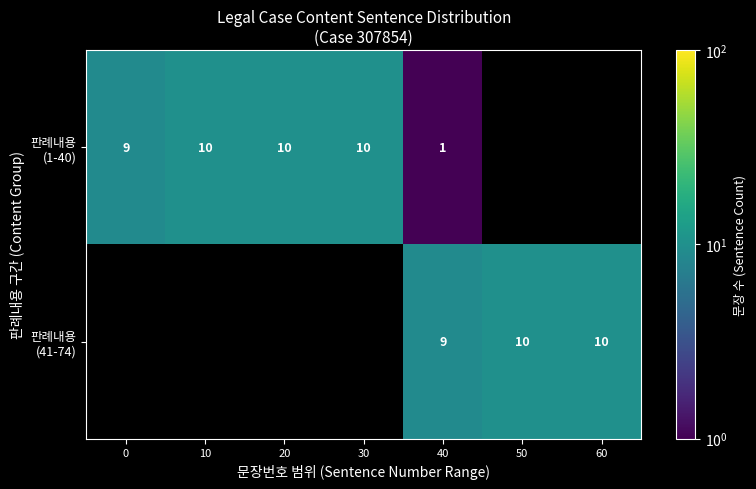

Which series has the largest total across all categories?

판례내용 (1-40)